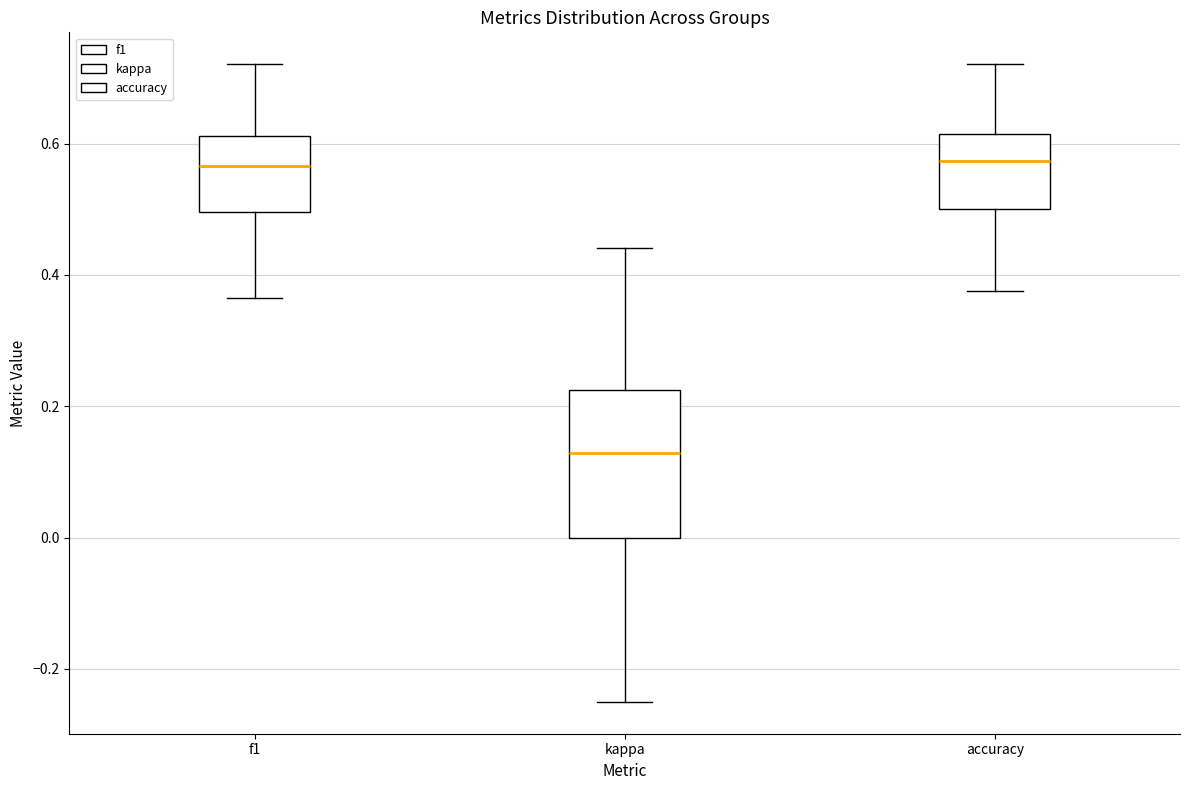

Reading left to right, read every box against the y-axis: the position of its median line, the range the box covers, and the ends of its whiskers. The values are not printed on the chart, so give them approximately, as read against the axis.

f1: median 0.56, box 0.50 to 0.62, whiskers 0.36 to 0.72
kappa: median 0.12, box 0.00 to 0.22, whiskers -0.24 to 0.44
accuracy: median 0.58, box 0.50 to 0.62, whiskers 0.38 to 0.72